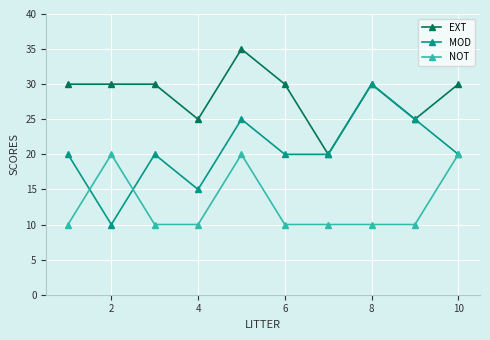

What is the greatest value displayed?

35